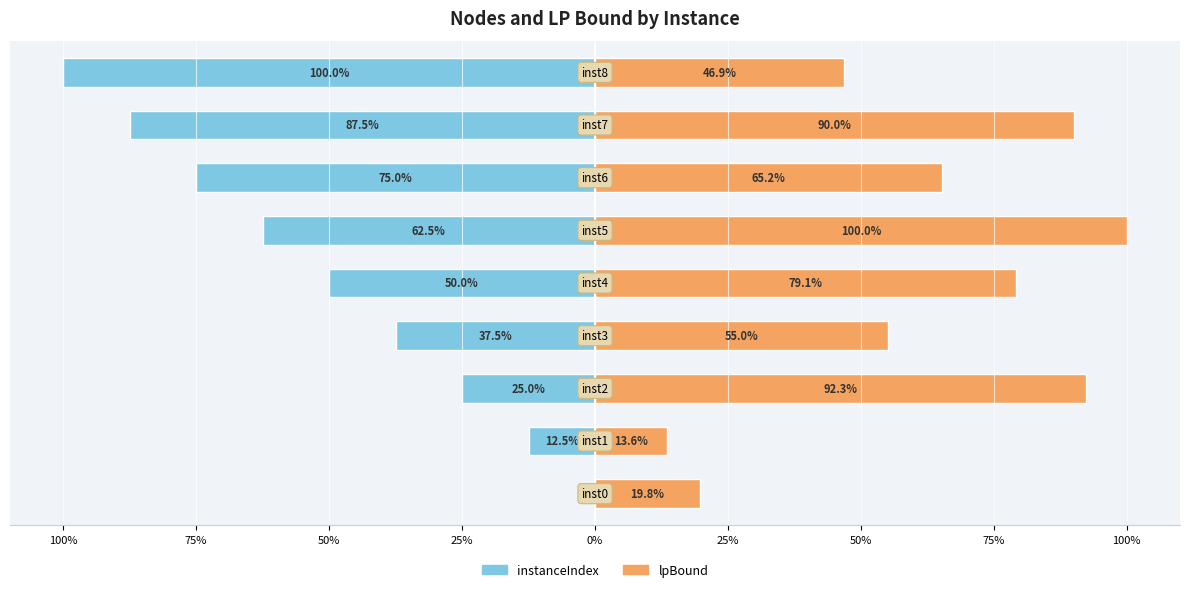

What is the value of the lpBound bar at the 6th from the left?

55.0